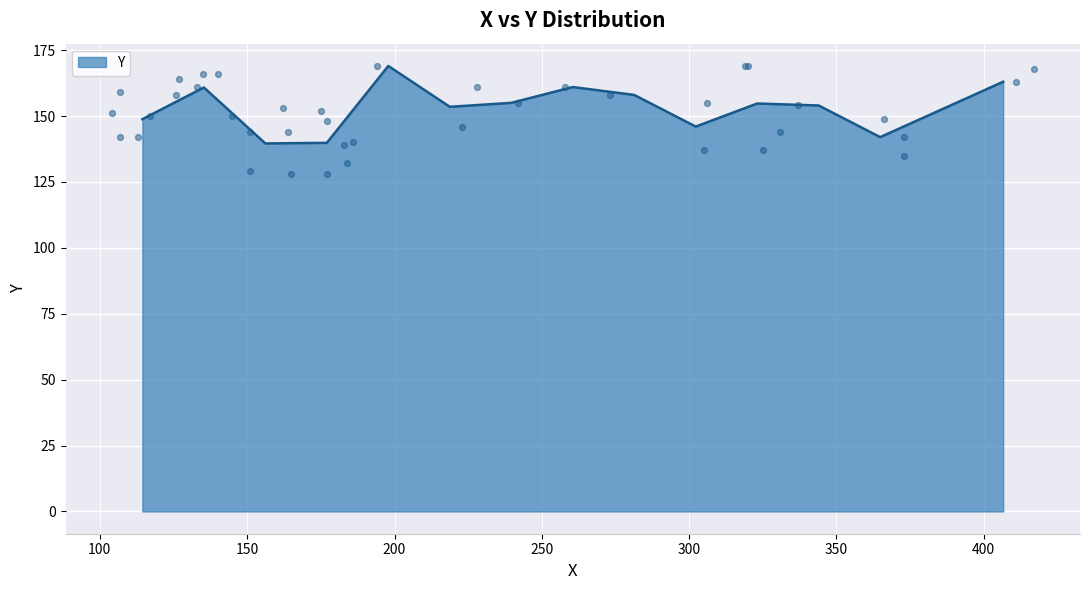

What is the change in value from 12 to 36?

+24